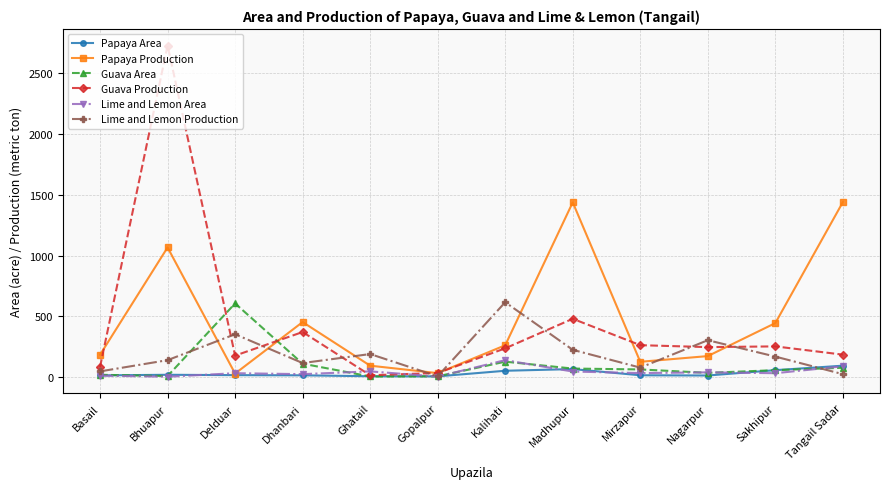

True or false: Papaya Area and Lime and Lemon Production intersect in this chart.

True